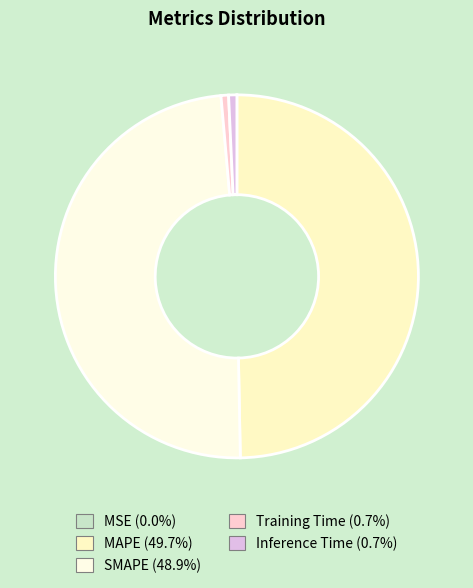

What is the ratio of the value at MAPE to the value at SMAPE?

1.0